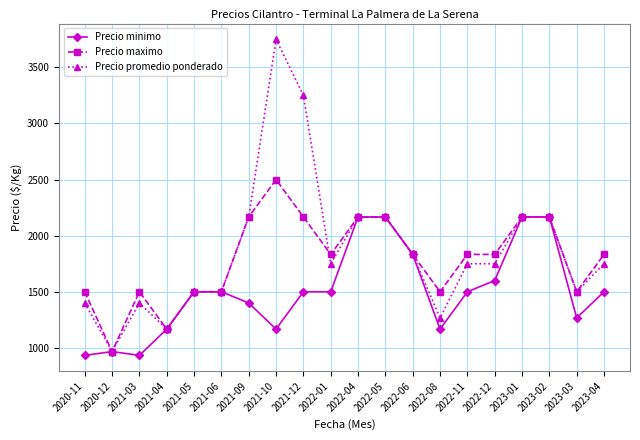

Which series has the largest range (max minus min)?

Precio promedio ponderado